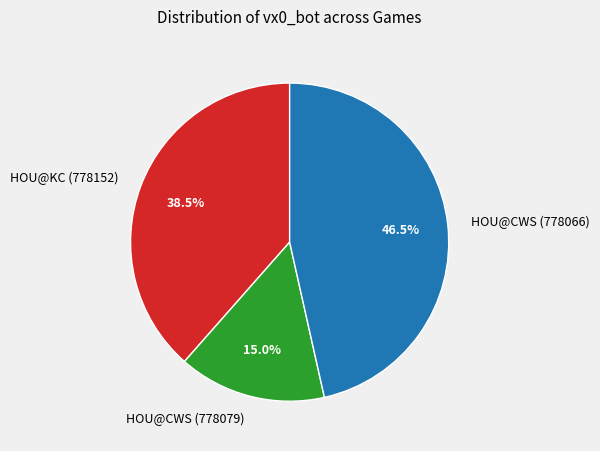

How many slices are in this pie chart?

3